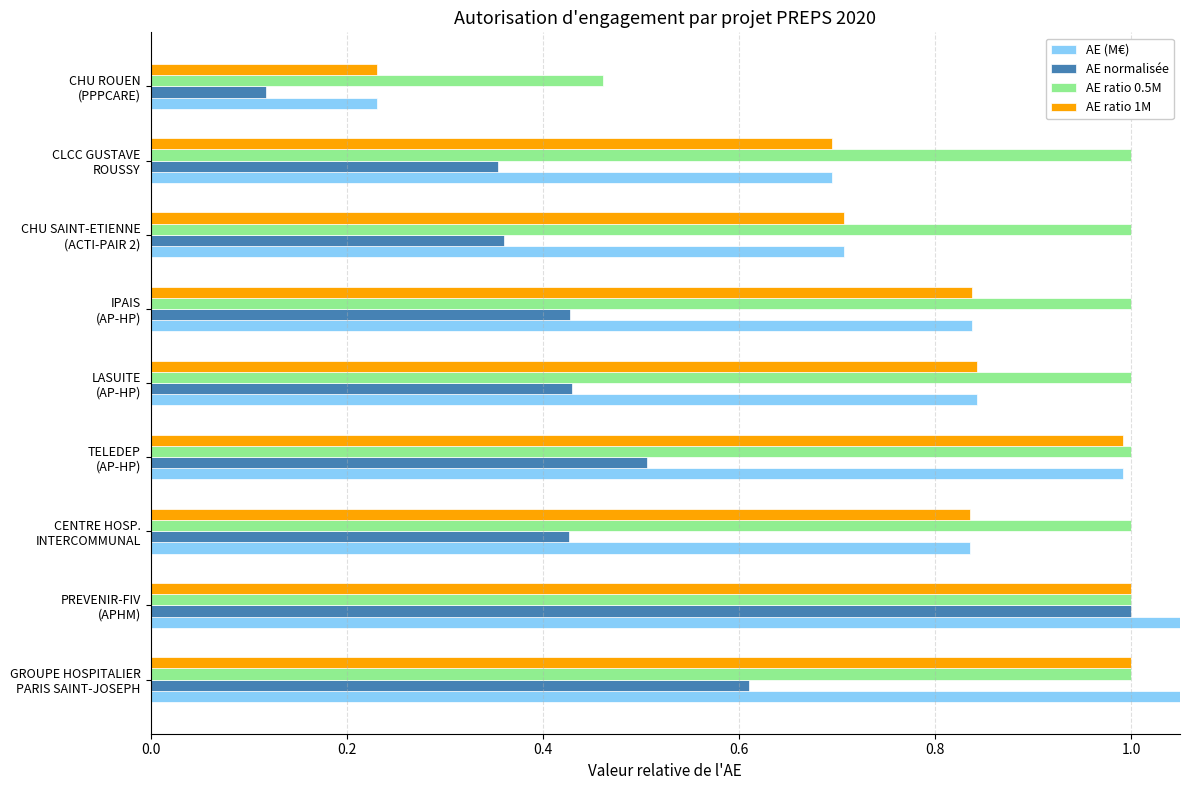

What is the value of the AE ratio 0.5M bar at the 8th from the left?

1.0